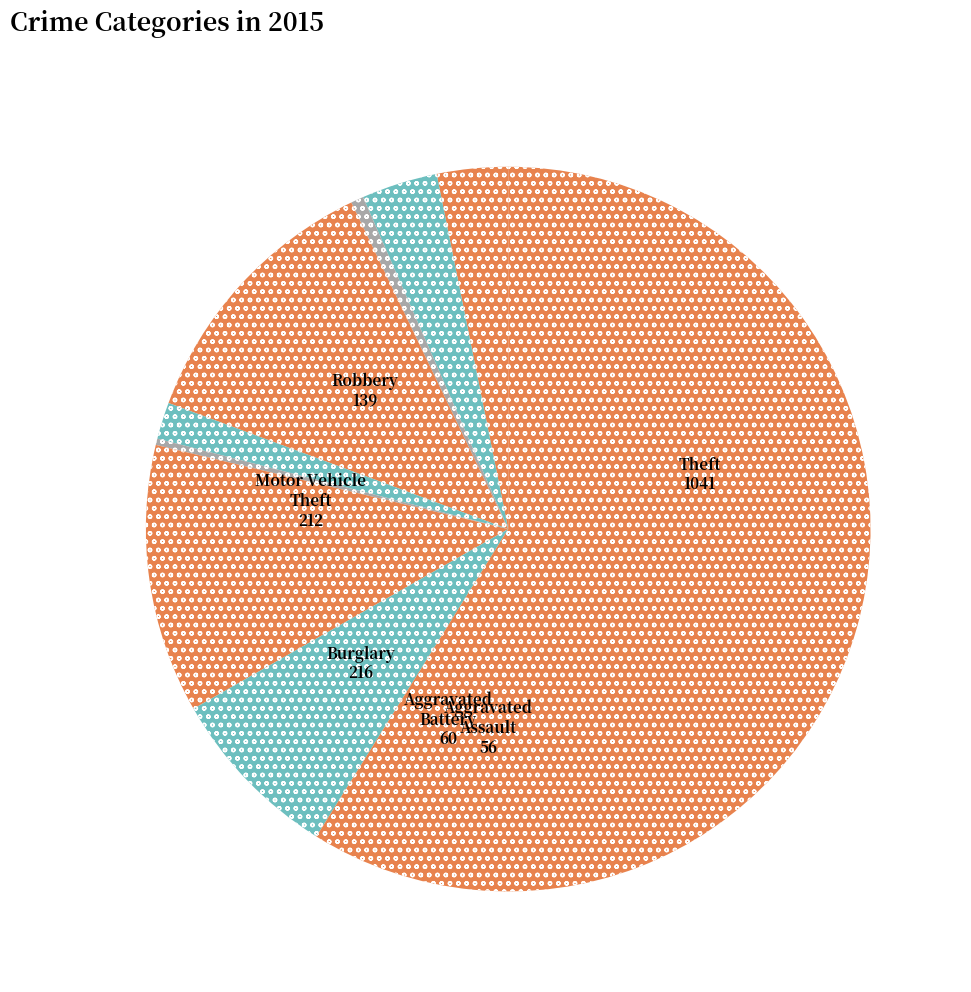

How many slices are in this pie chart?

9